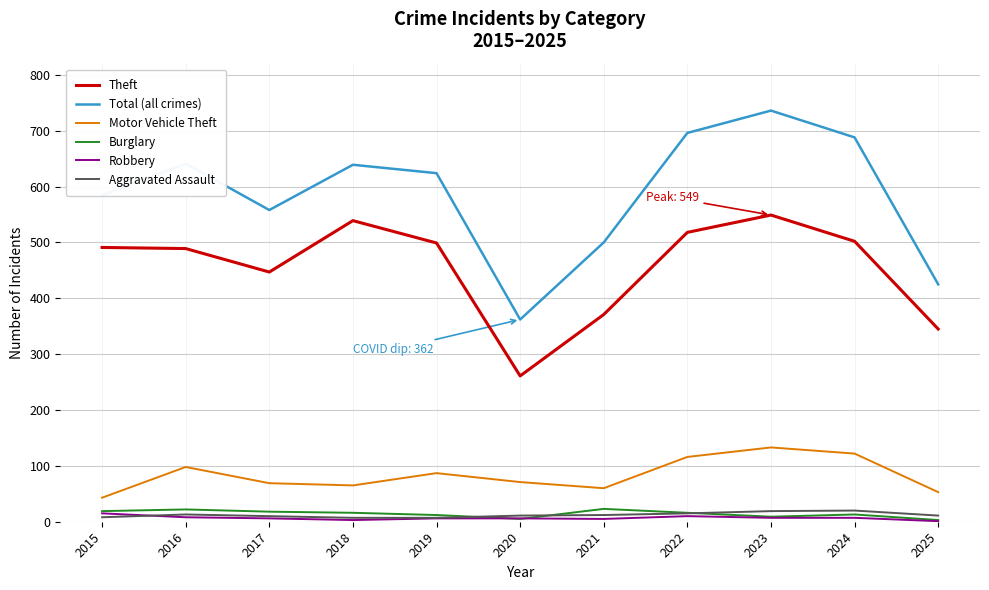

What is the minimum value for Total (all crimes)?

362